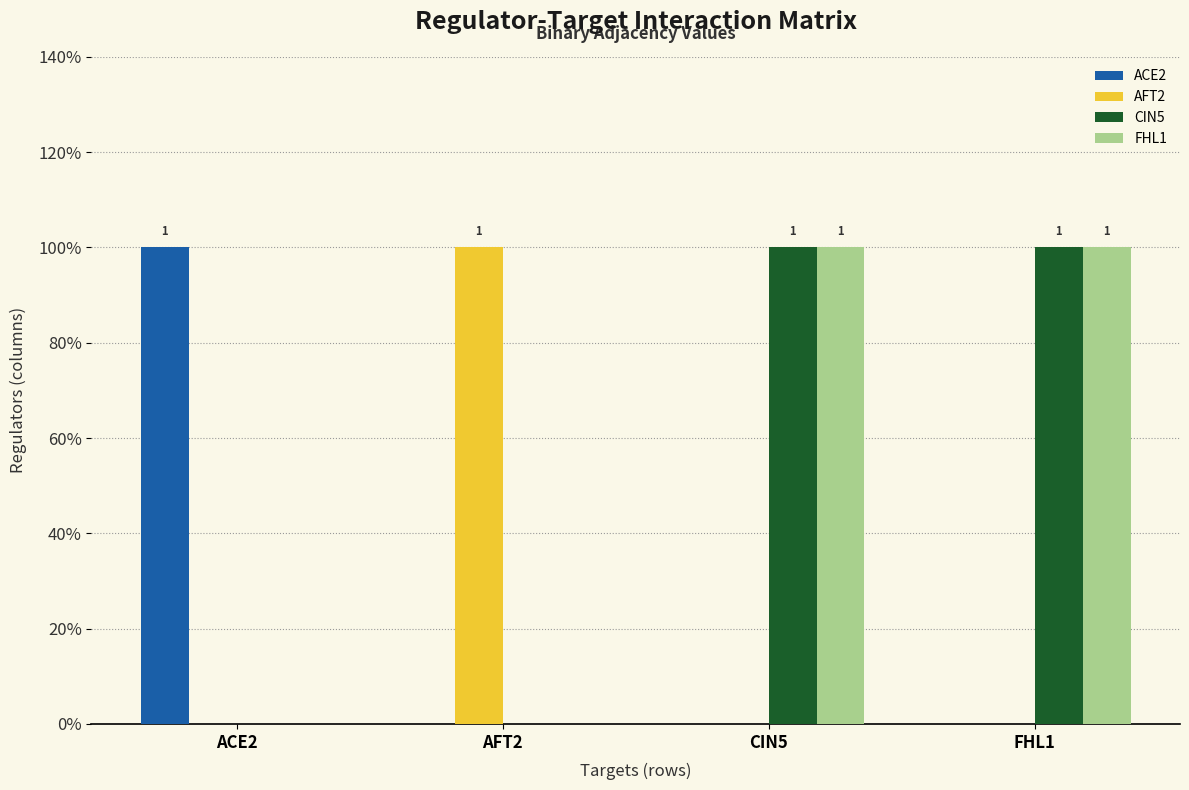

Which series has the largest range (max minus min)?

ACE2